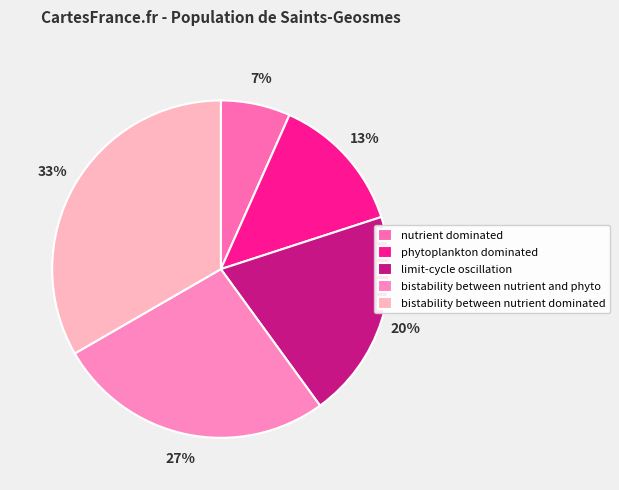

Approximately how many times larger is the value at phytoplankton dominated compared to nutrient dominated?

2.0